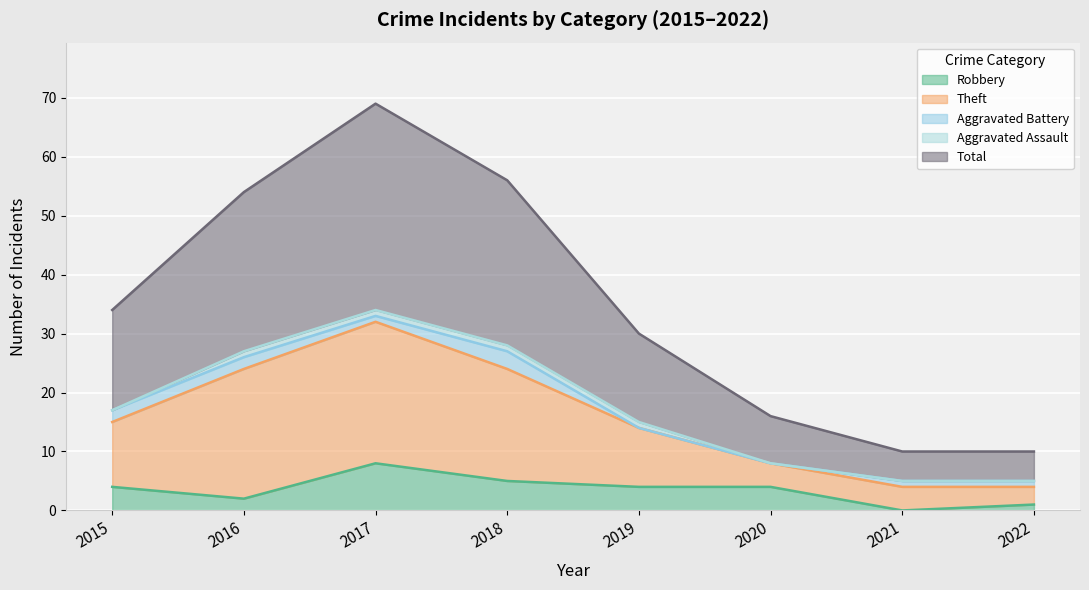

How many lines are shown in the chart?

5